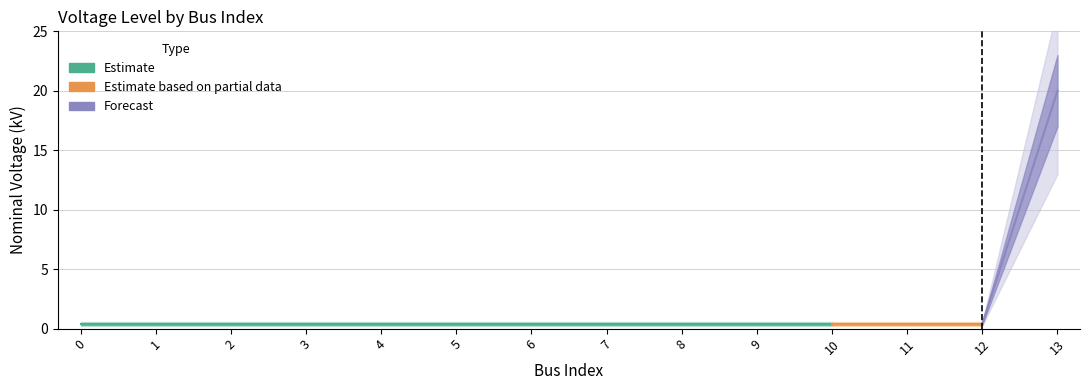

What is the sum of all values?

25.2